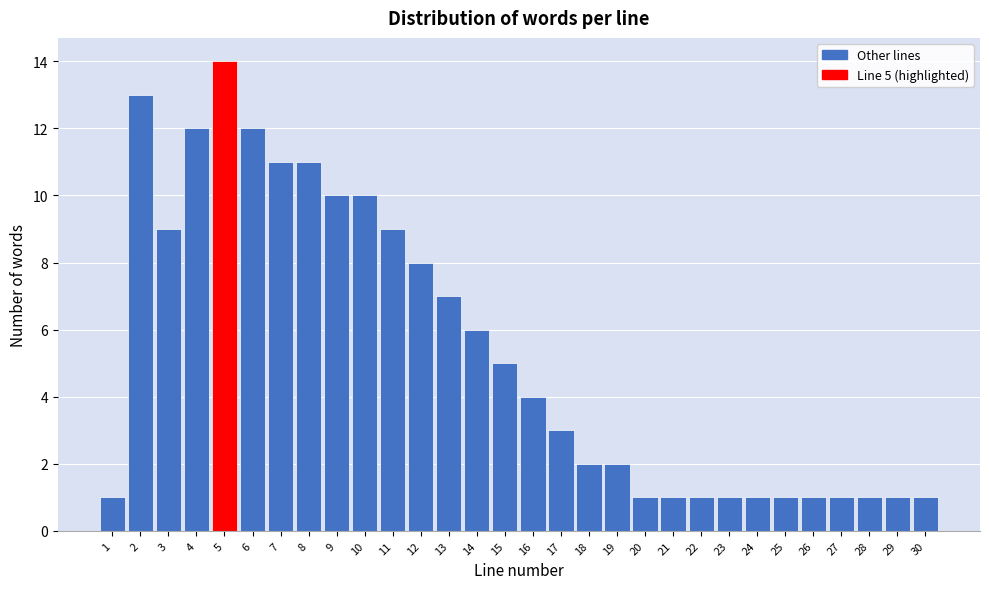

Reading right to left, list all the values displayed in this chart.

1	1	1	1	1	1	1	1	1	1	1	2	2	3	4	5	6	7	8	9	10	10	11	11	12	14	12	9	13	1